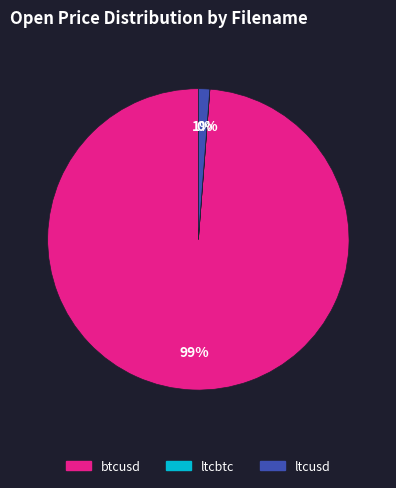

Which category has the biggest portion of the pie?

btcusd